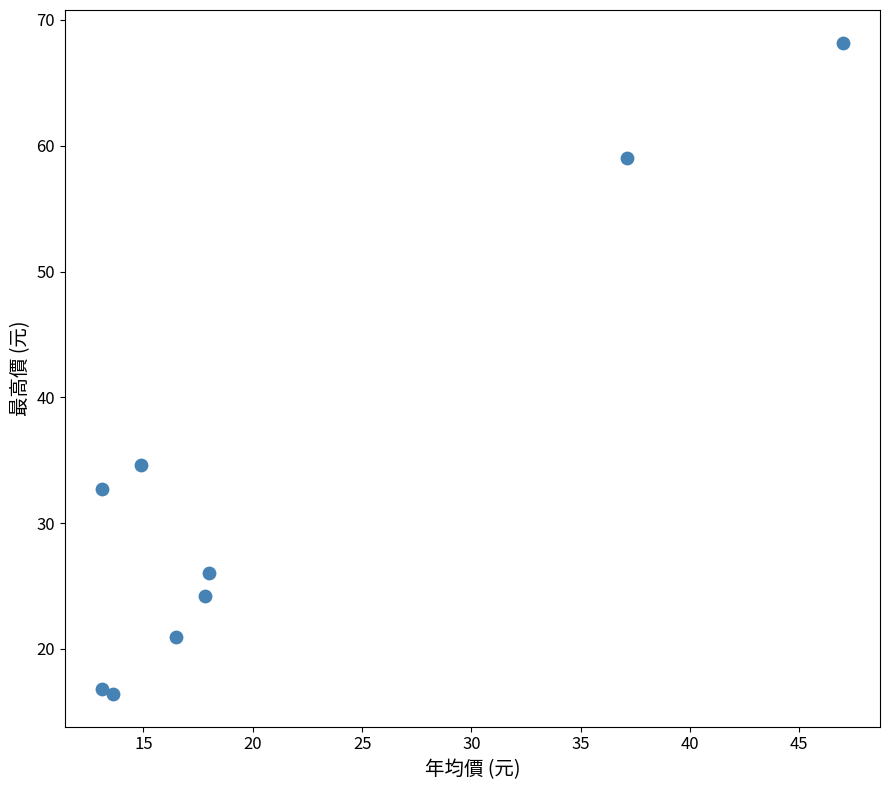

What is the range of X values (max minus min)?

33.9